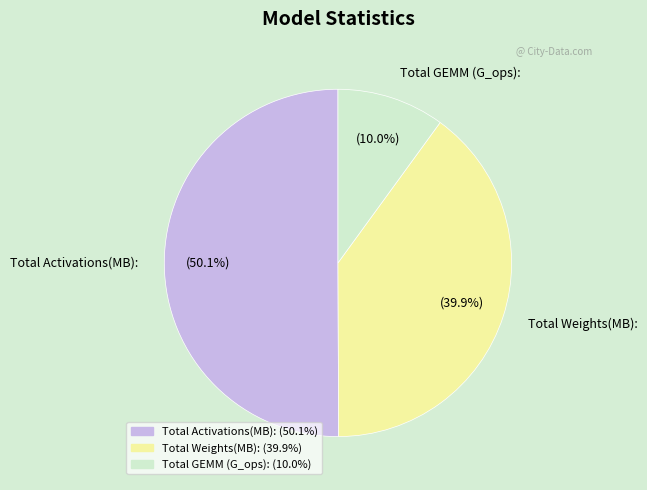

Which category has the biggest portion of the pie?

Total Activations(MB):